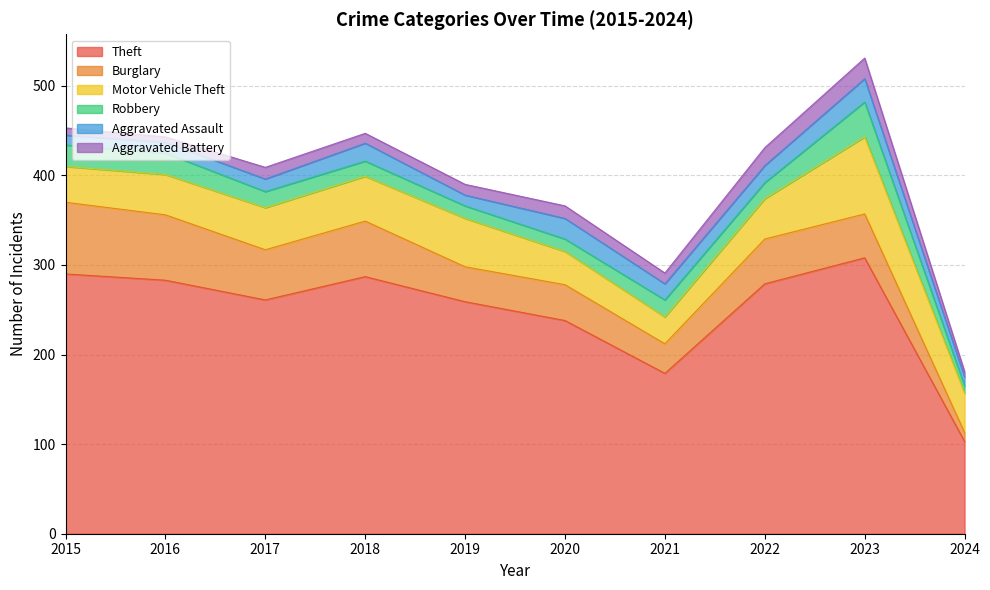

List the labels in order of Aggravated Assault value, smallest first.

2024, 2015, 2016, 2019, 2017, 2021, 2022, 2018, 2020, 2023